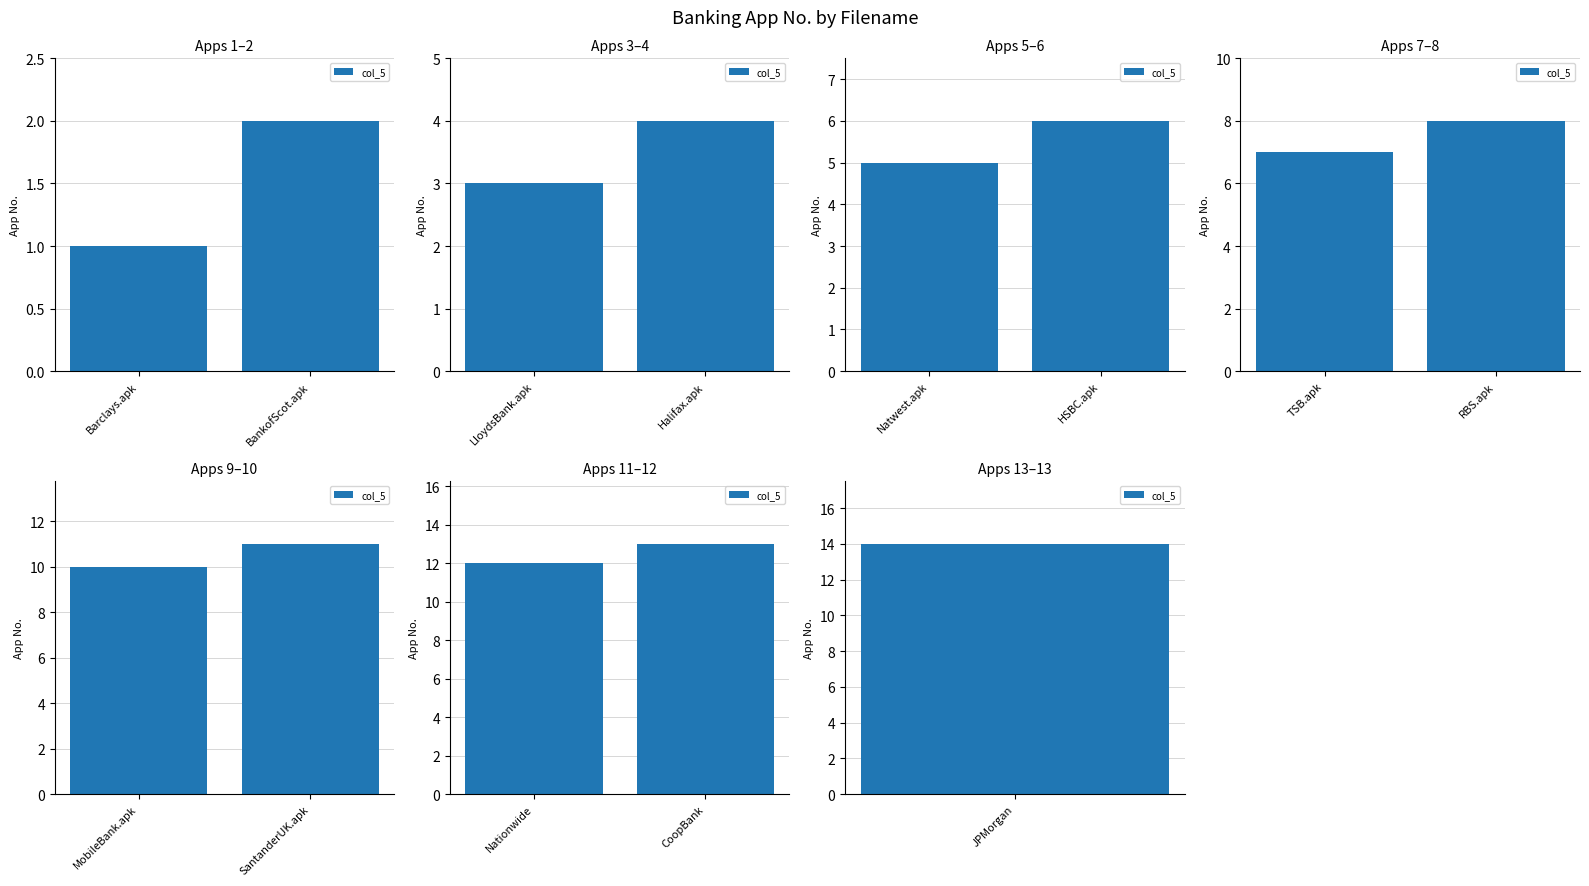

What is the difference between the values at CoopBank and Nationwide?

1